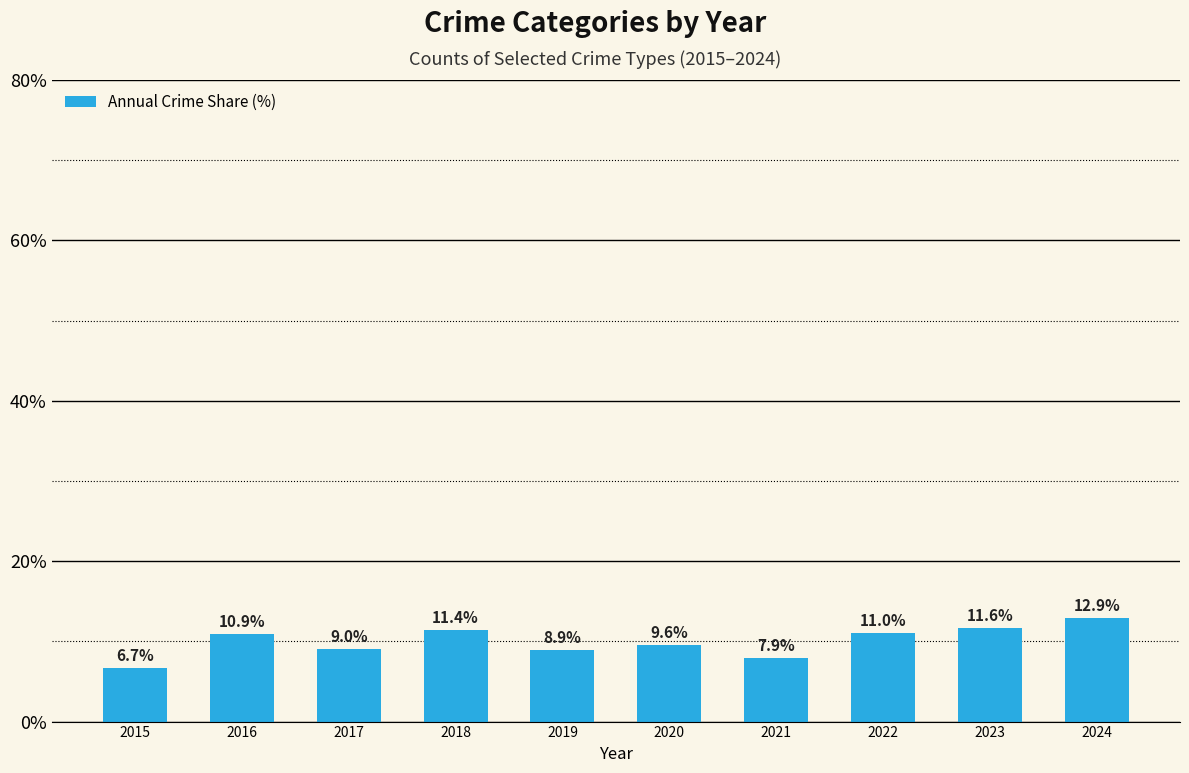

Which has a higher value, 2017 or 2016?

2016